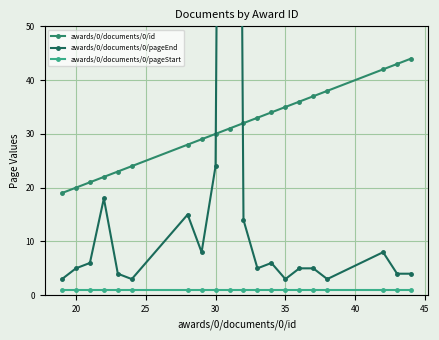

True or false: awards/0/documents/0/id and awards/0/documents/0/pageStart intersect in this chart.

False